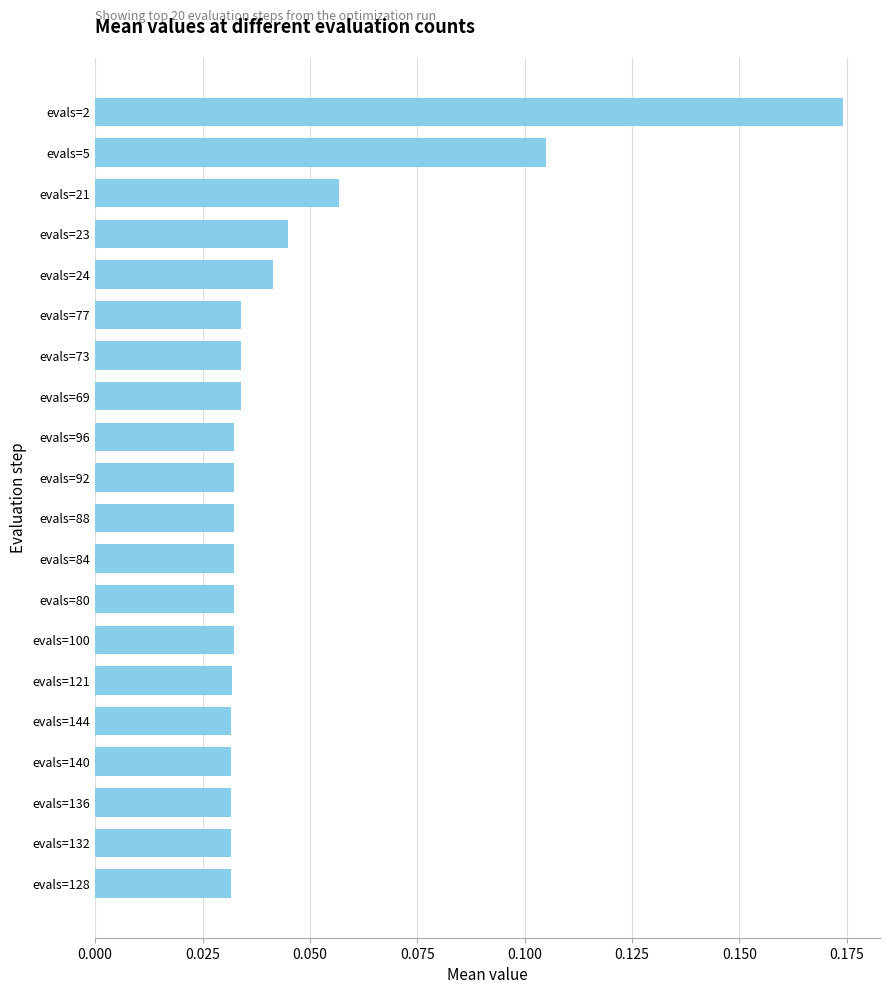

What is the label of the 19th bar from the top?

evals=132